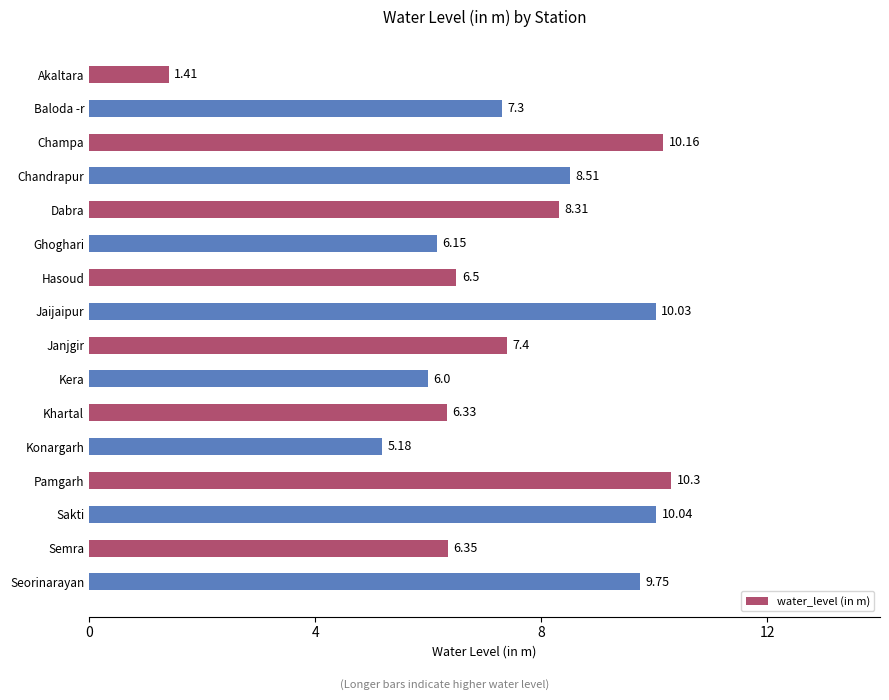

How many bars are there in total?

16